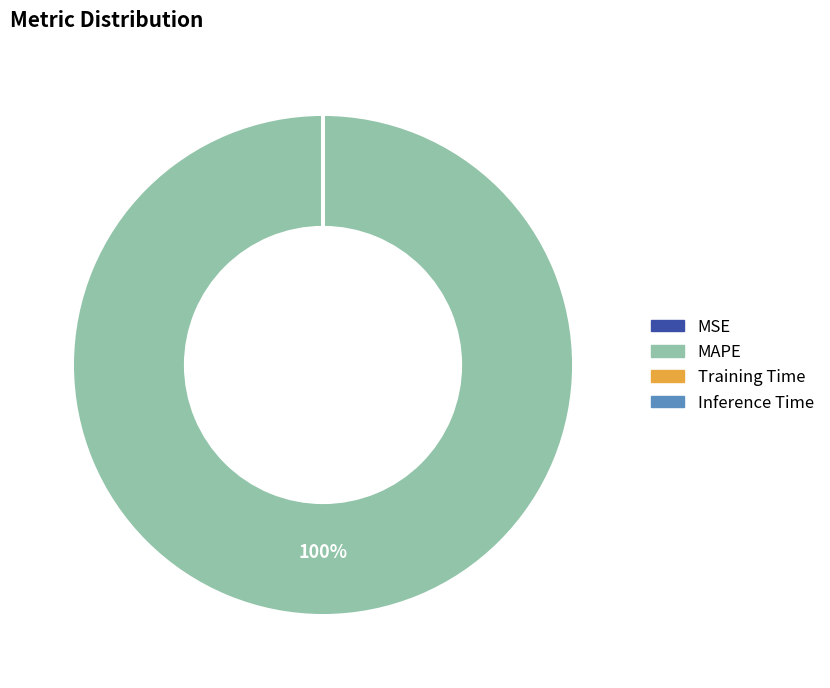

Which category has the biggest portion of the pie?

MAPE